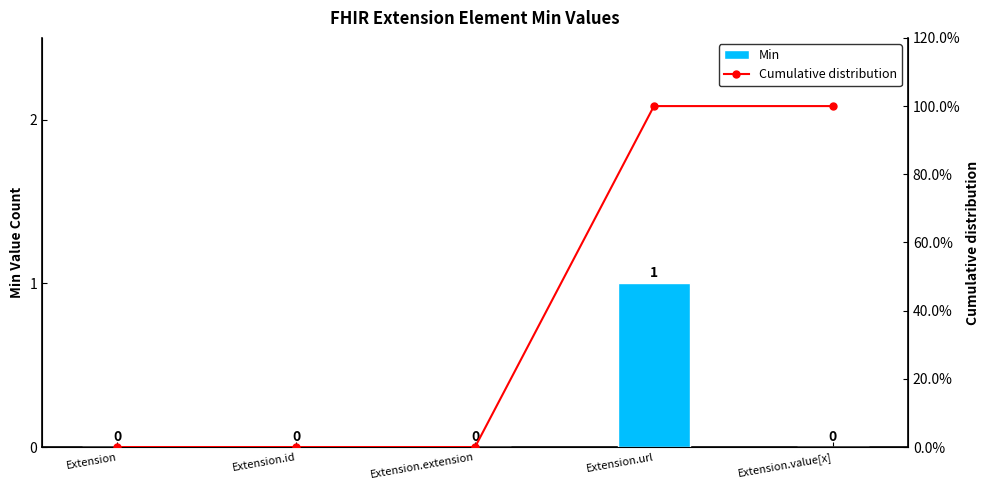

Which series has the largest range (max minus min)?

Cumulative distribution